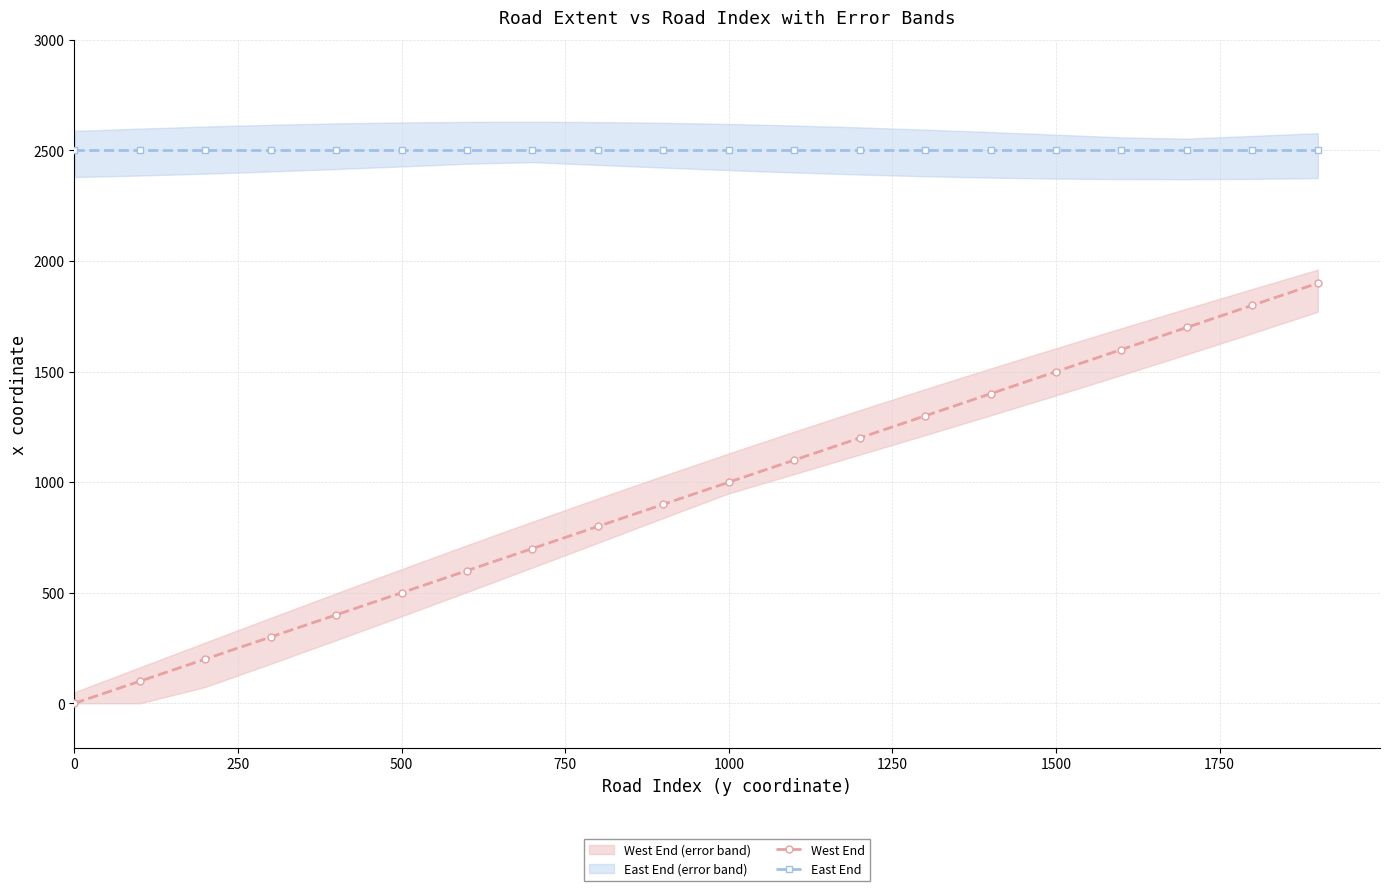

True or false: West End and East End intersect in this chart.

False